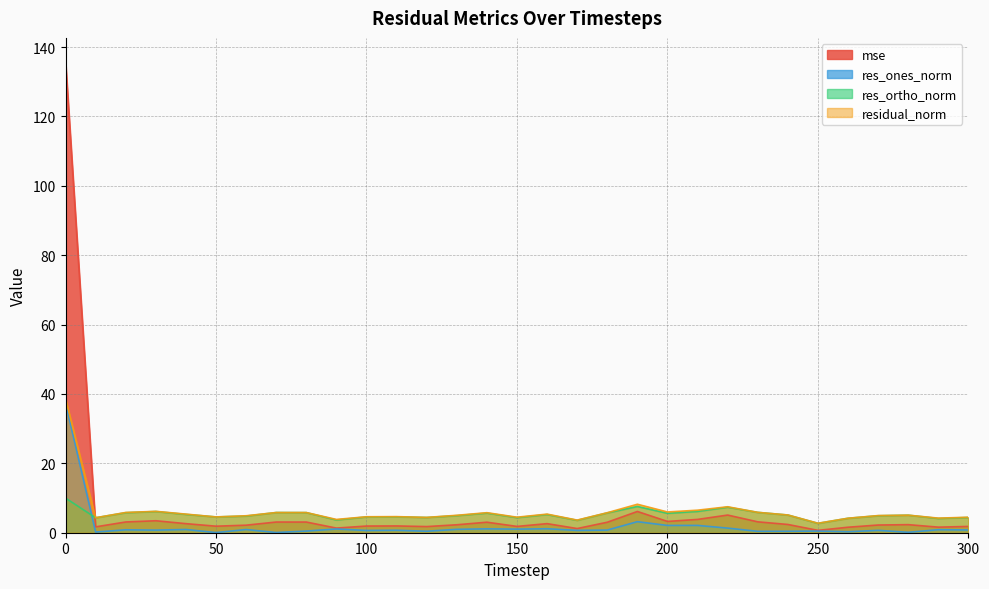

What is the value of the residual_norm point at the 1st from the left?

38.7